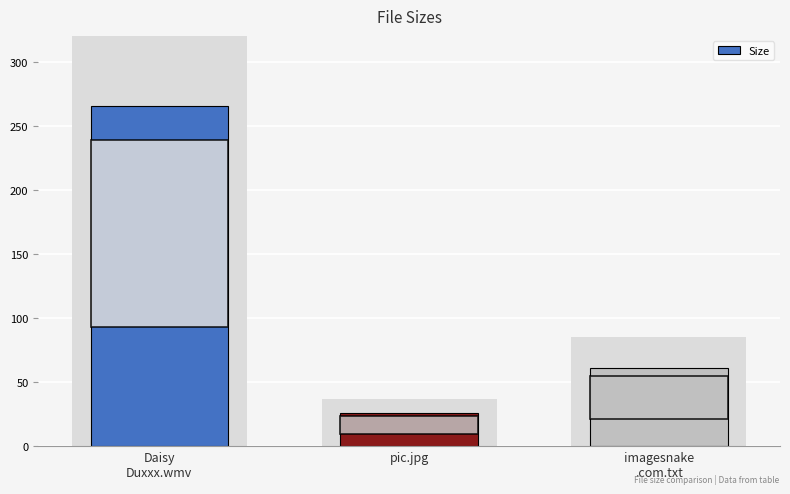

Does the chart contain any negative values?

No